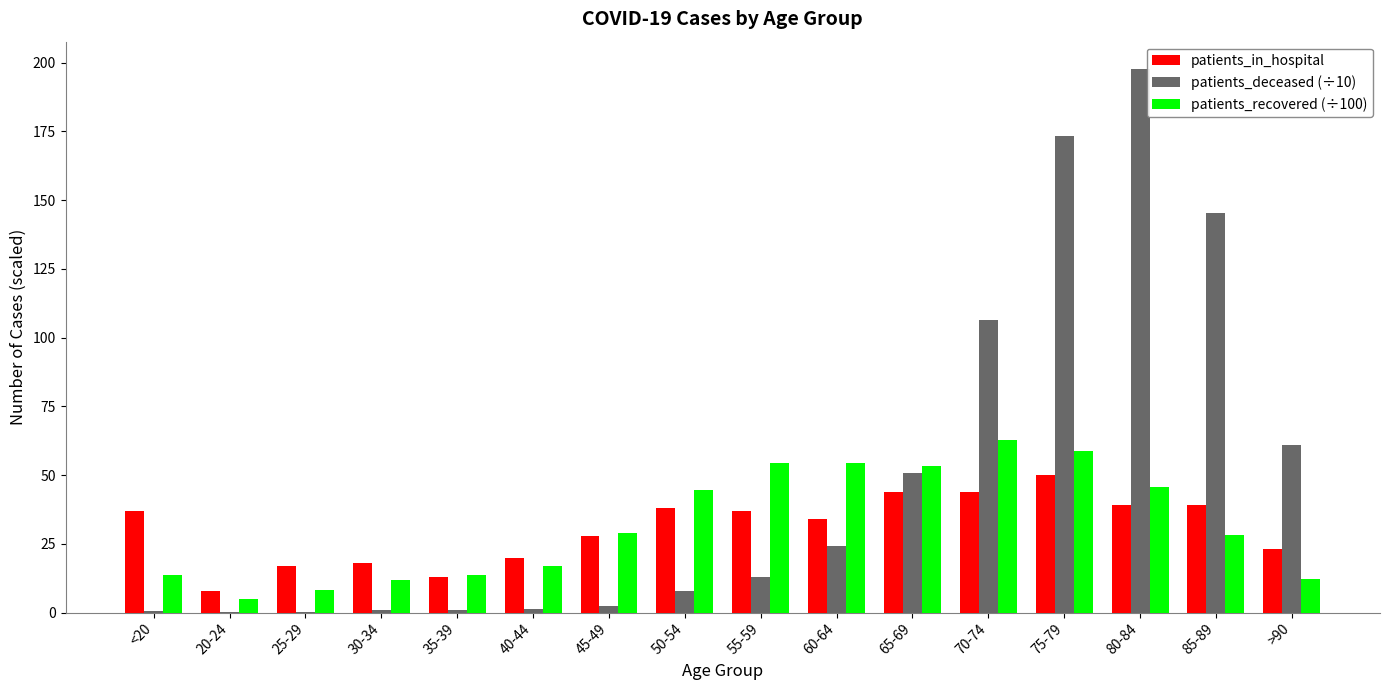

How many groups of bars are there?

16